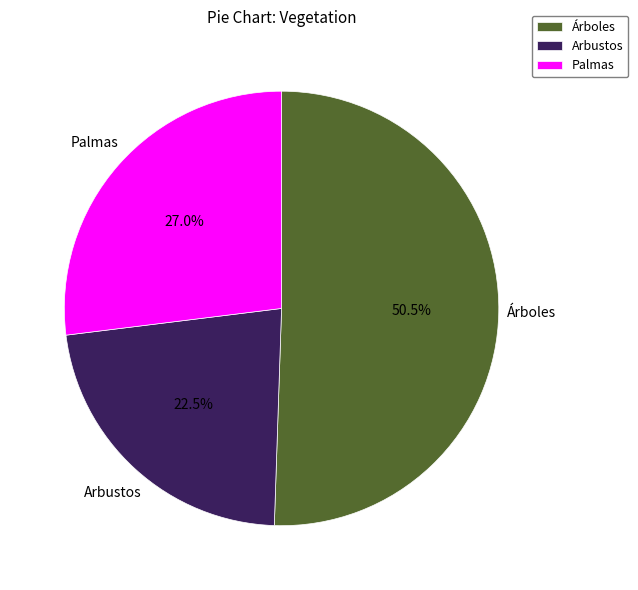

How much of the chart is everything except Árboles?

49.5%